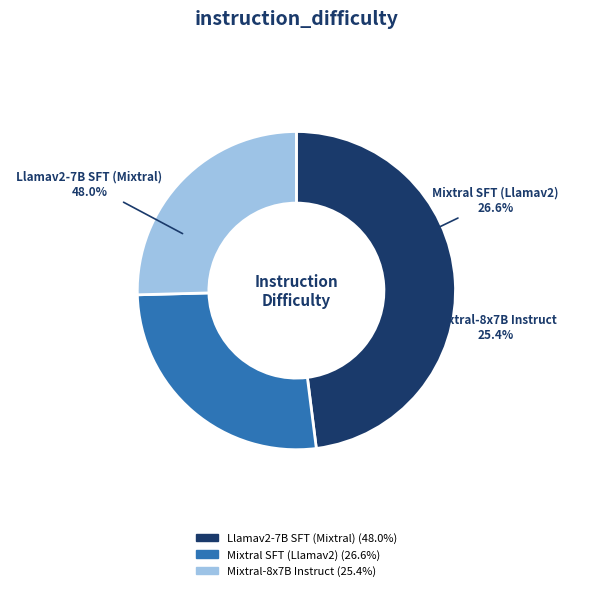

To the nearest percent, what is the combined percentage of Mixtral SFT (Llamav2) and Llamav2-7B SFT (Mixtral)?

75%